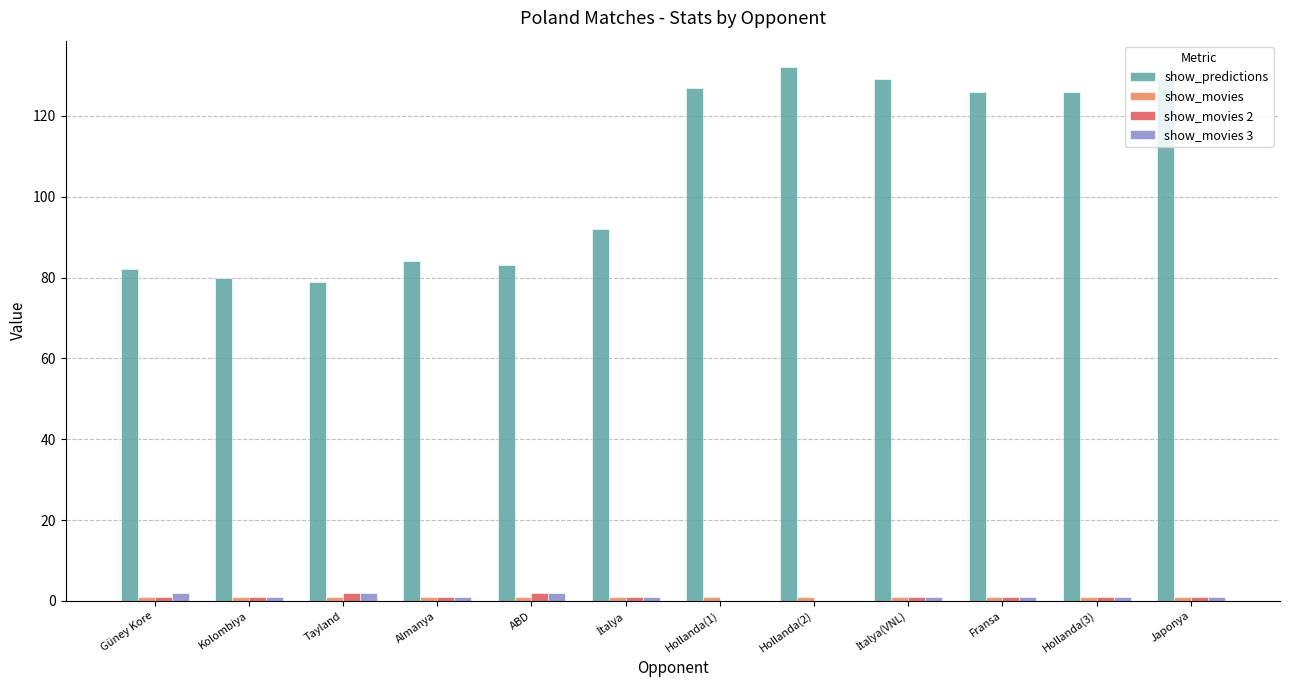

Between Güney Kore and Japonya, which series saw the biggest shift?

show_predictions